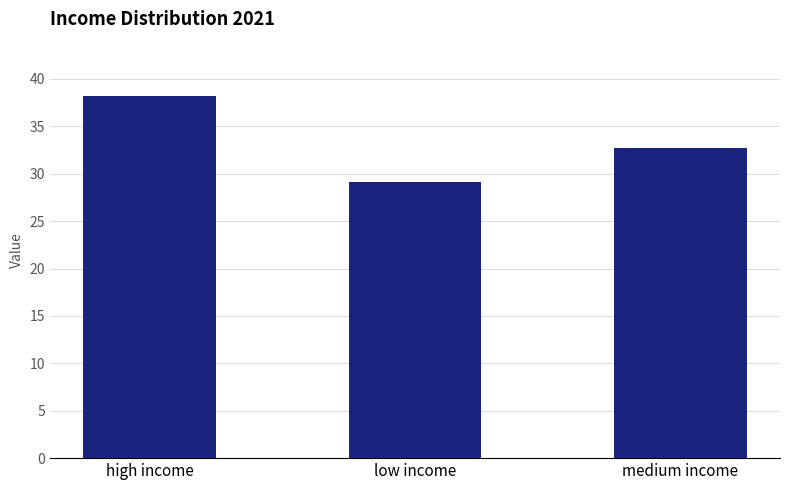

What is the label of the 3rd bar from the left?

medium income